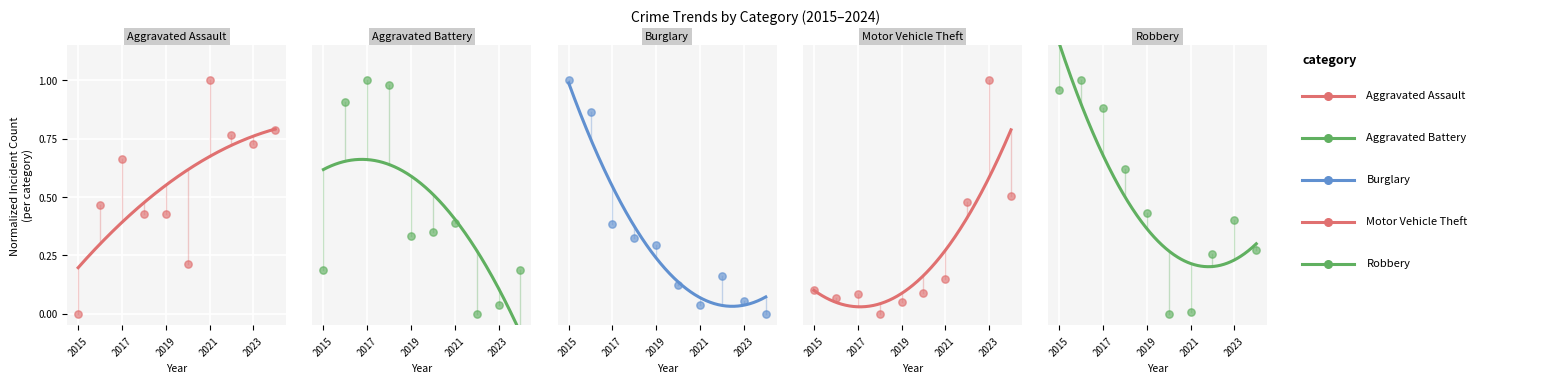

Which series reaches the maximum Y coordinate?

Motor Vehicle Theft